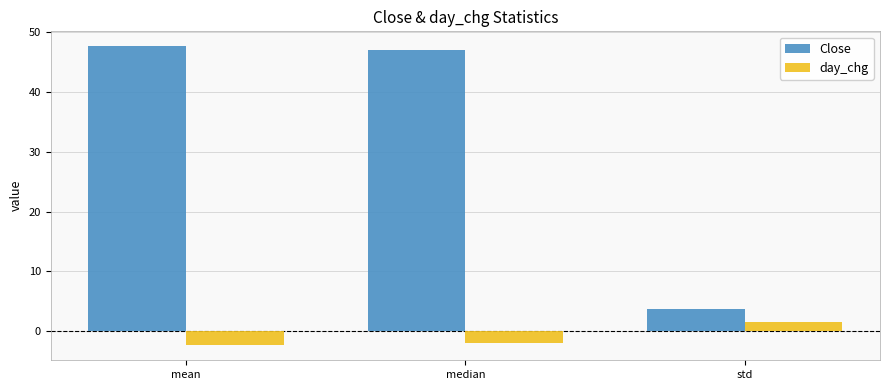

What is the approximate value of day_chg at median?

-1.9